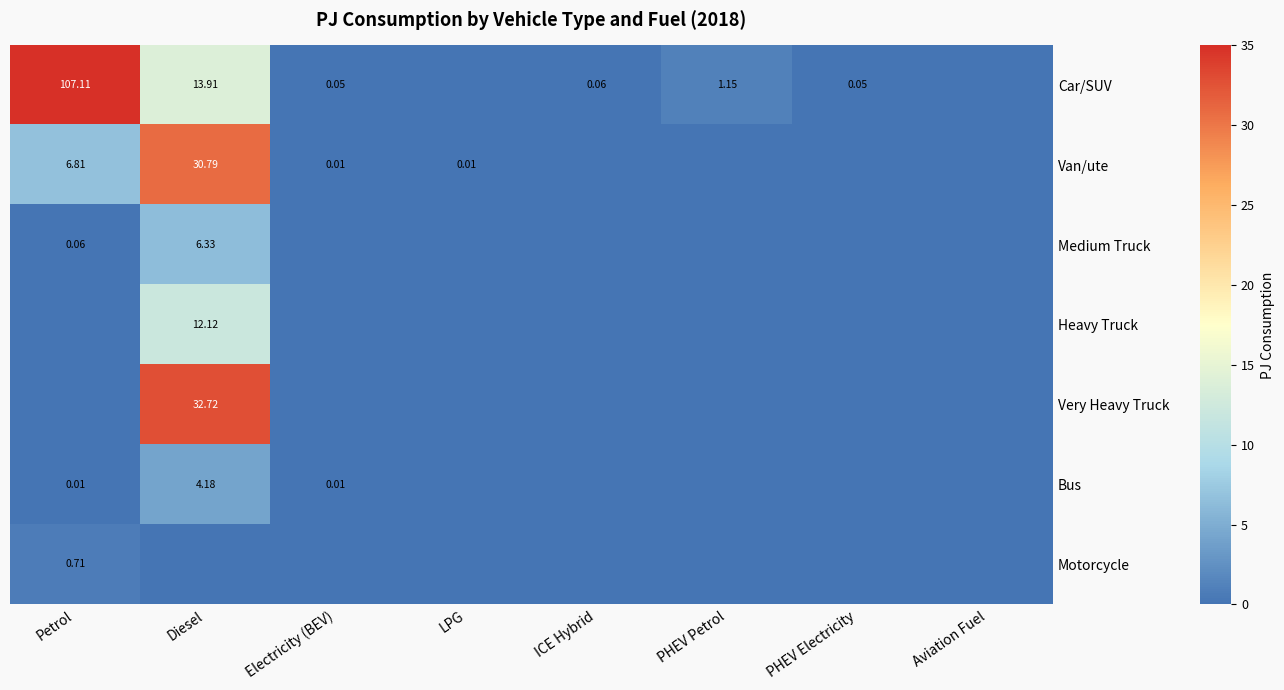

At Diesel, list the series in order from largest to smallest.

Very Heavy Truck, Van/ute, Car/SUV, Heavy Truck, Medium Truck, Bus, Motorcycle